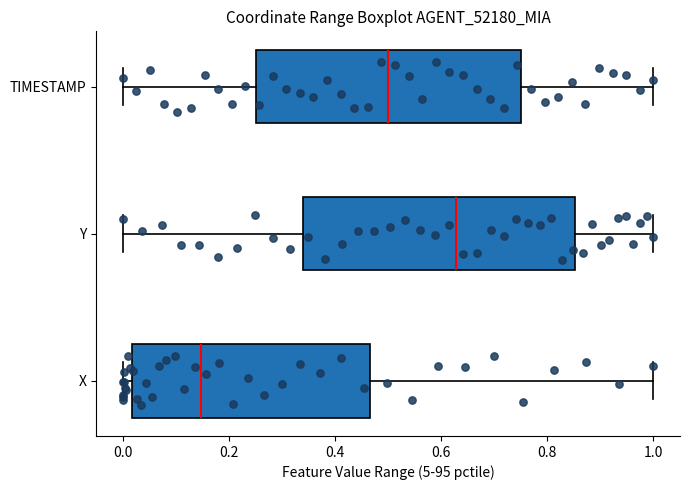

Reading bottom to top, read every box against the x-axis: the position of its median line, the range the box covers, and the ends of its whiskers. The values are not printed on the chart, so give them approximately, as read against the axis.

X: median 0.14, box 0.02 to 0.46, whiskers 0.00 to 1.00
Y: median 0.62, box 0.34 to 0.86, whiskers 0.00 to 1.00
TIMESTAMP: median 0.50, box 0.26 to 0.76, whiskers 0.00 to 1.00